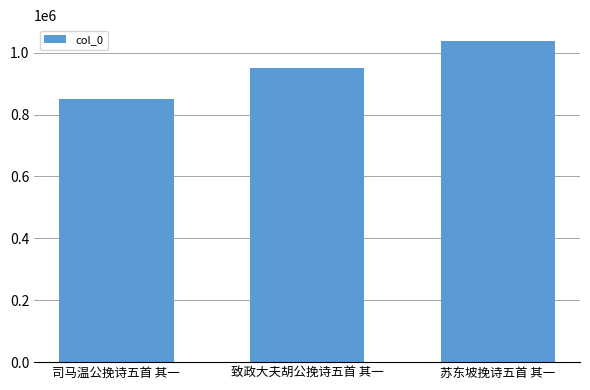

What is the label of the 2nd bar from the left?

致政大夫胡公挽诗五首 其一